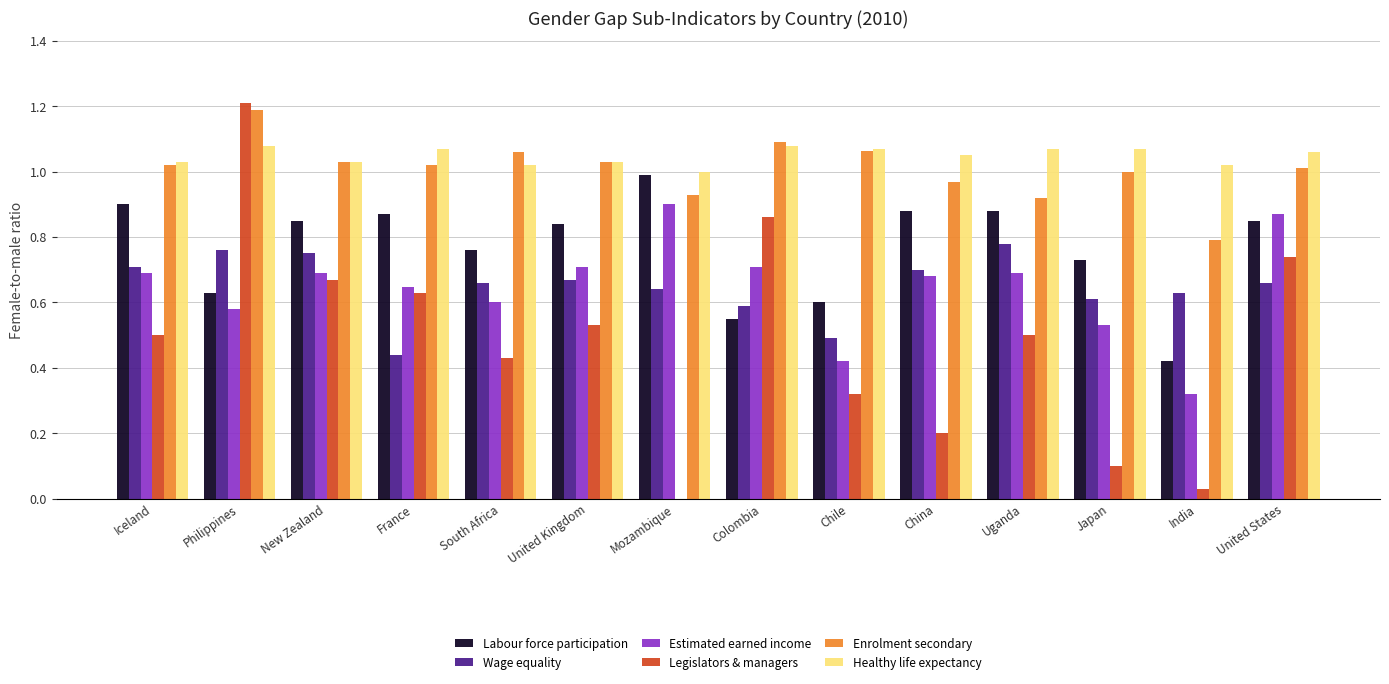

Between Iceland and Japan, which series saw the biggest shift?

Legislators & managers